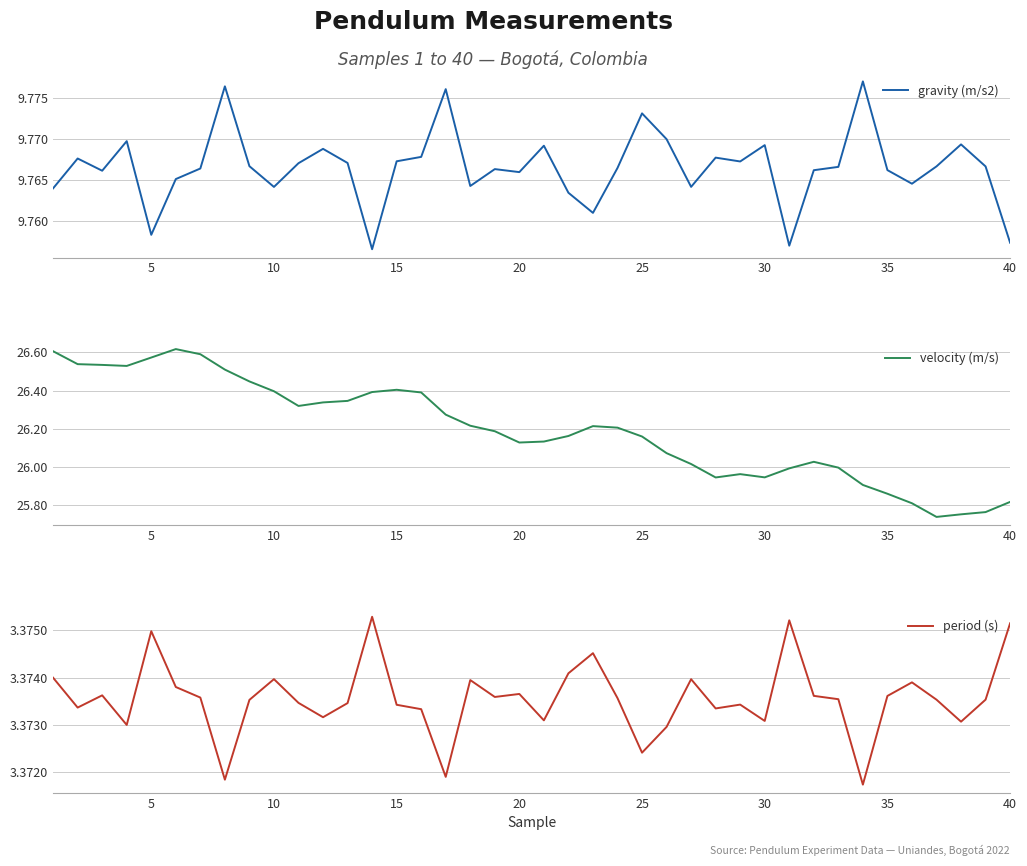

Is it true that period (s) equals 1.7 at 30?

False